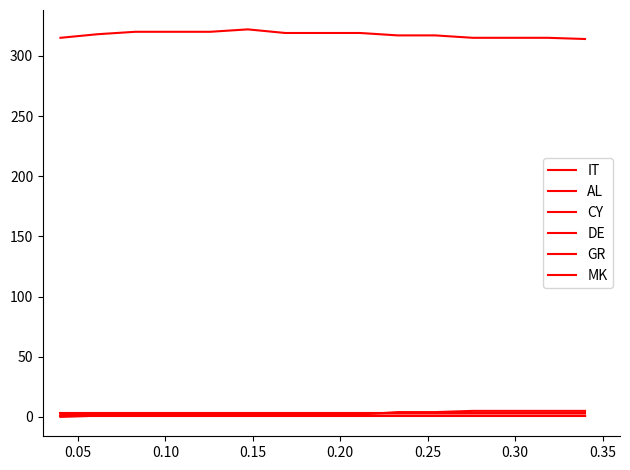

Is this an area chart (filled region under the line)?

No